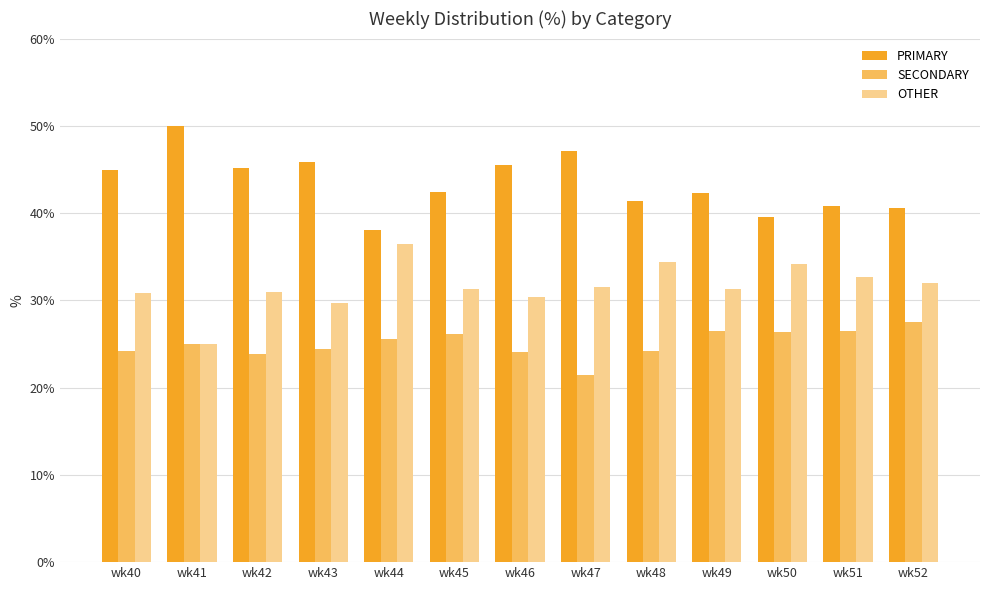

What value does the OTHER series have at wk52?

31.9